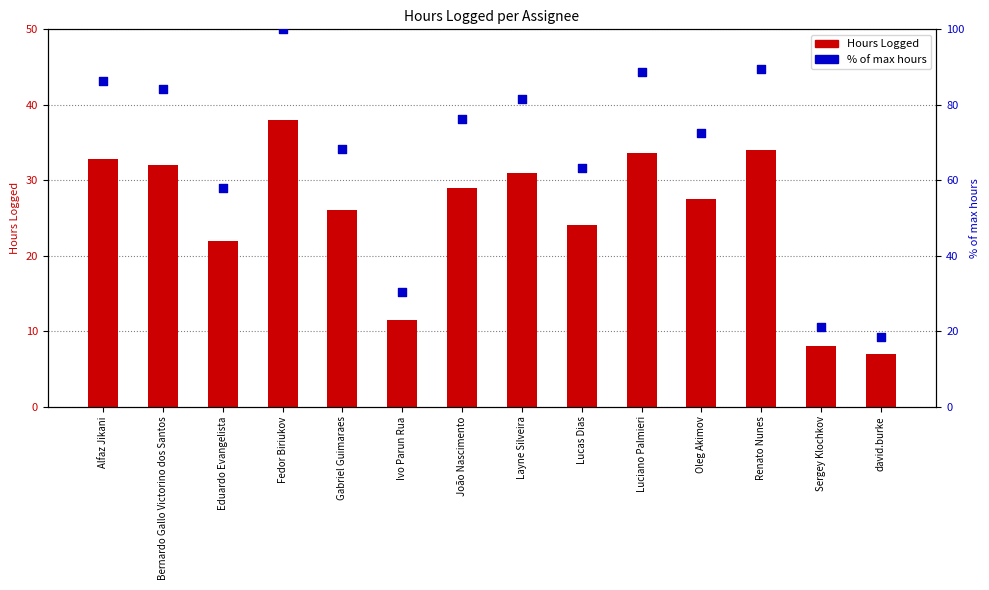

What are all the series names shown in the legend?

Hours Logged, % of max hours